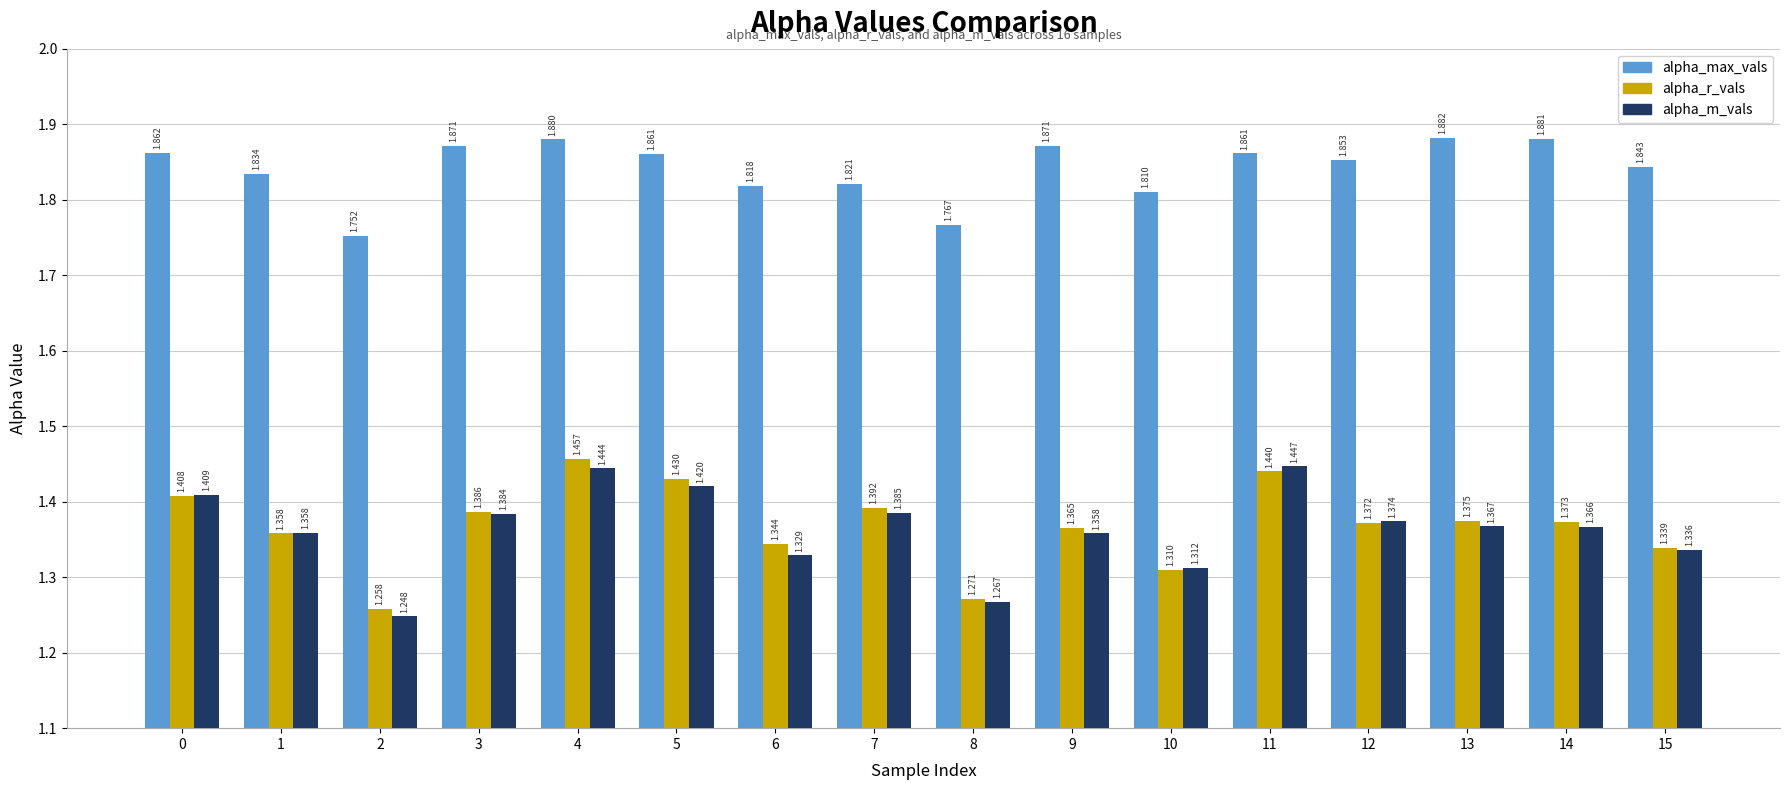

Which series changed the most between 7 and 10?

alpha_r_vals